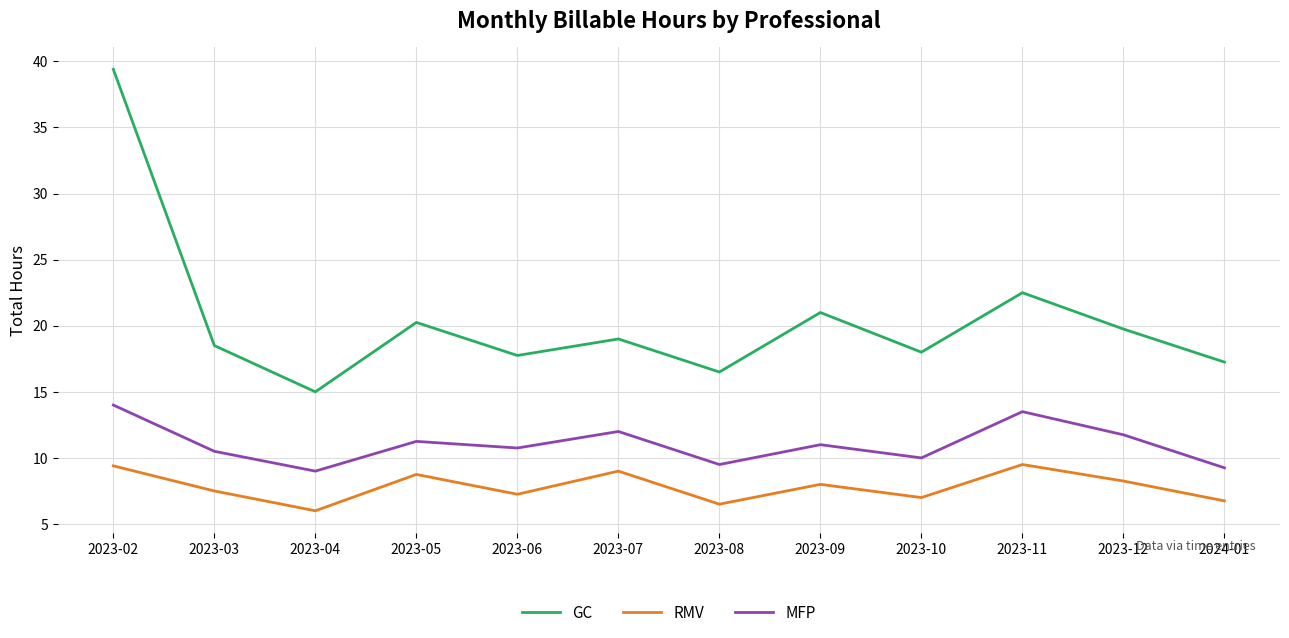

What is the difference between the maximum and second lowest values in the RMV series?

3.0